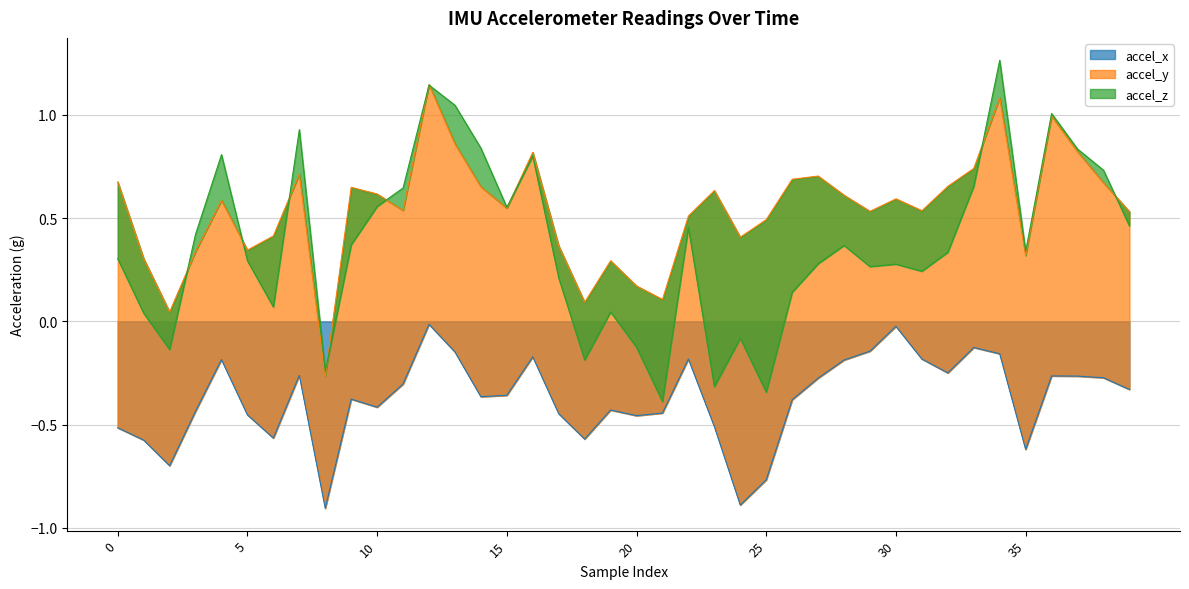

What is the sum of all accel_x values?

-14.9